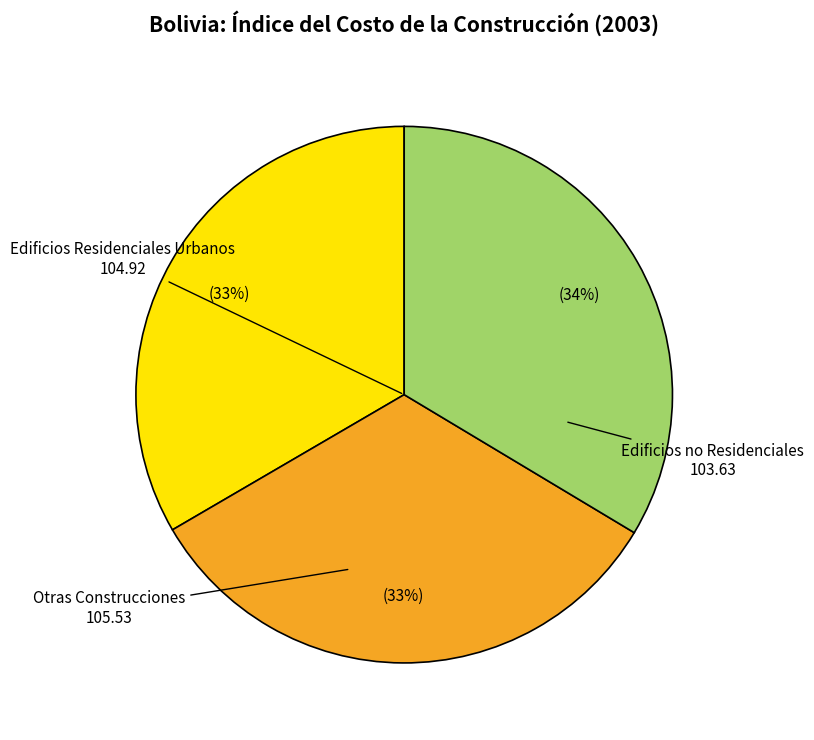

Is there a majority slice in this chart?

No